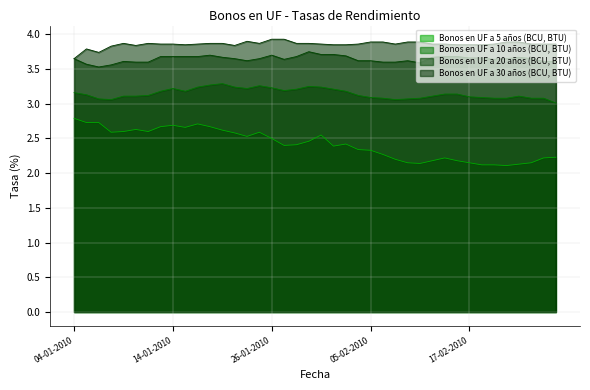

List the labels in order of Bonos en UF a 30 años (BCU, BTU) value, smallest first.

04-01-2010, 06-01-2010, 05-01-2010, 07-01-2010, 11-01-2010, 21-01-2010, 15-01-2010, 02-02-2010, 03-02-2010, 16-02-2010, 17-02-2010, 18-02-2010, 13-01-2010, 14-01-2010, 18-01-2010, 01-02-2010, 04-02-2010, 09-02-2010, 12-02-2010, 15-02-2010, 19-02-2010, 24-02-2010, 25-02-2010, 26-02-2010, 08-01-2010, 12-01-2010, 19-01-2010, 20-01-2010, 25-01-2010, 28-01-2010, 29-01-2010, 05-02-2010, 08-02-2010, 10-02-2010, 11-02-2010, 22-02-2010, 23-02-2010, 22-01-2010, 26-01-2010, 27-01-2010